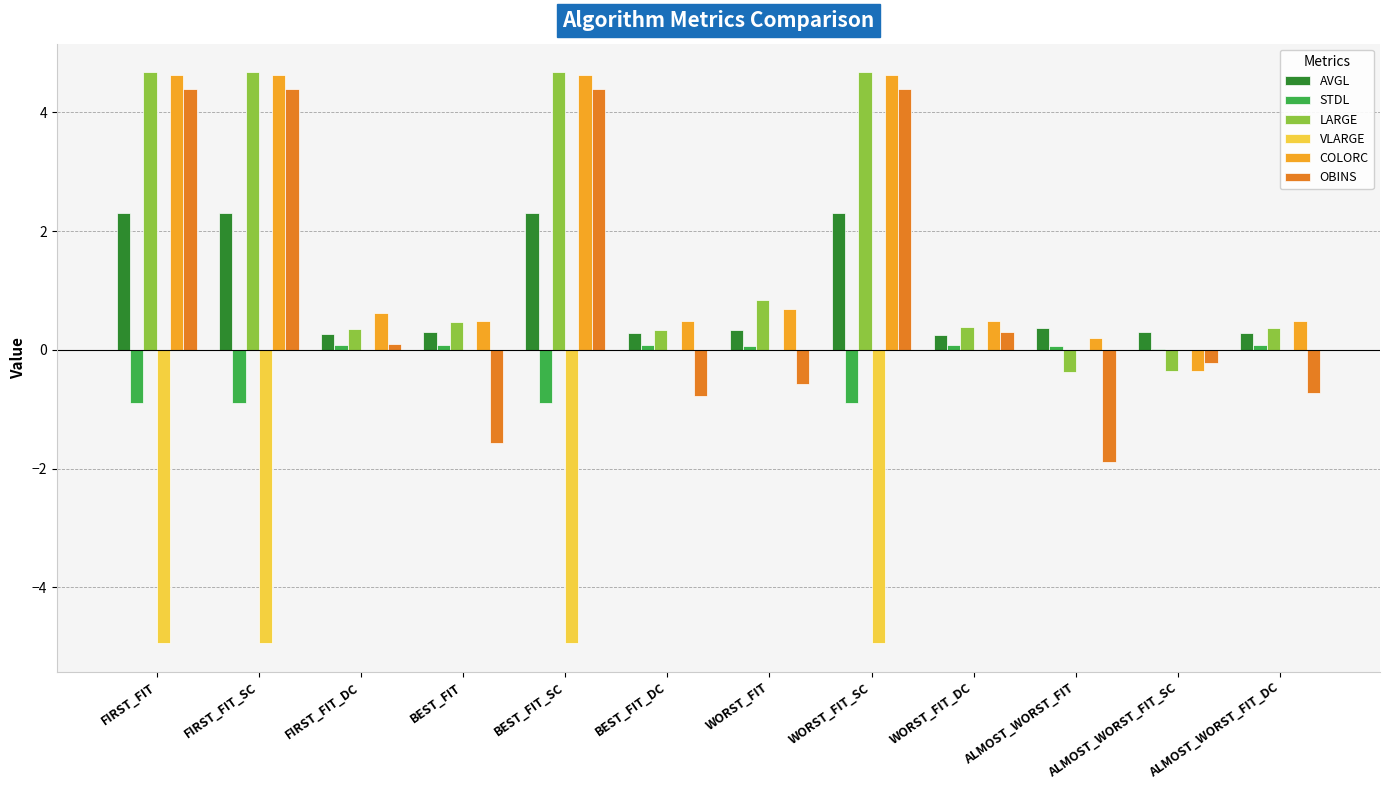

What is the average value of the VLARGE series?

-1.6